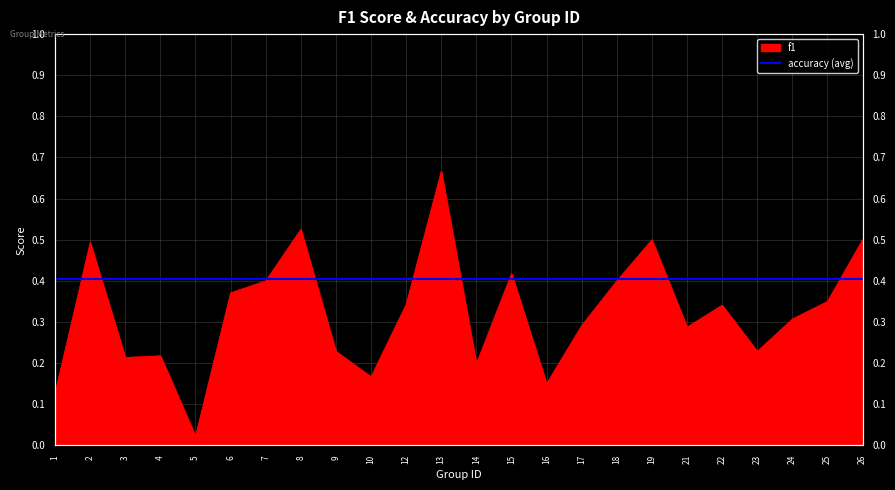

Read the value at 7.

0.4